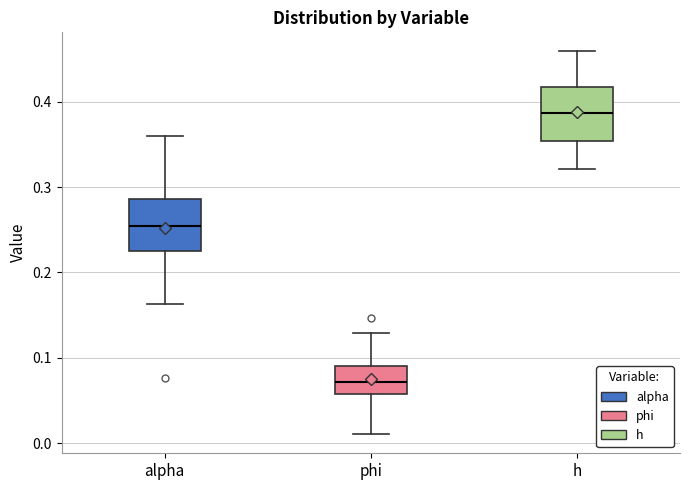

Which box has the lowest median line?

phi